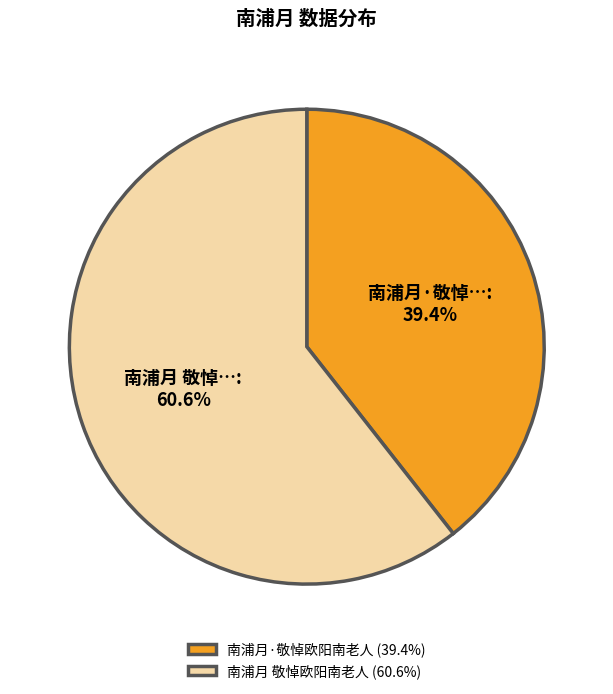

True or false: 南浦月·敬悼欧阳南老人 accounts for 53% of the total.

False